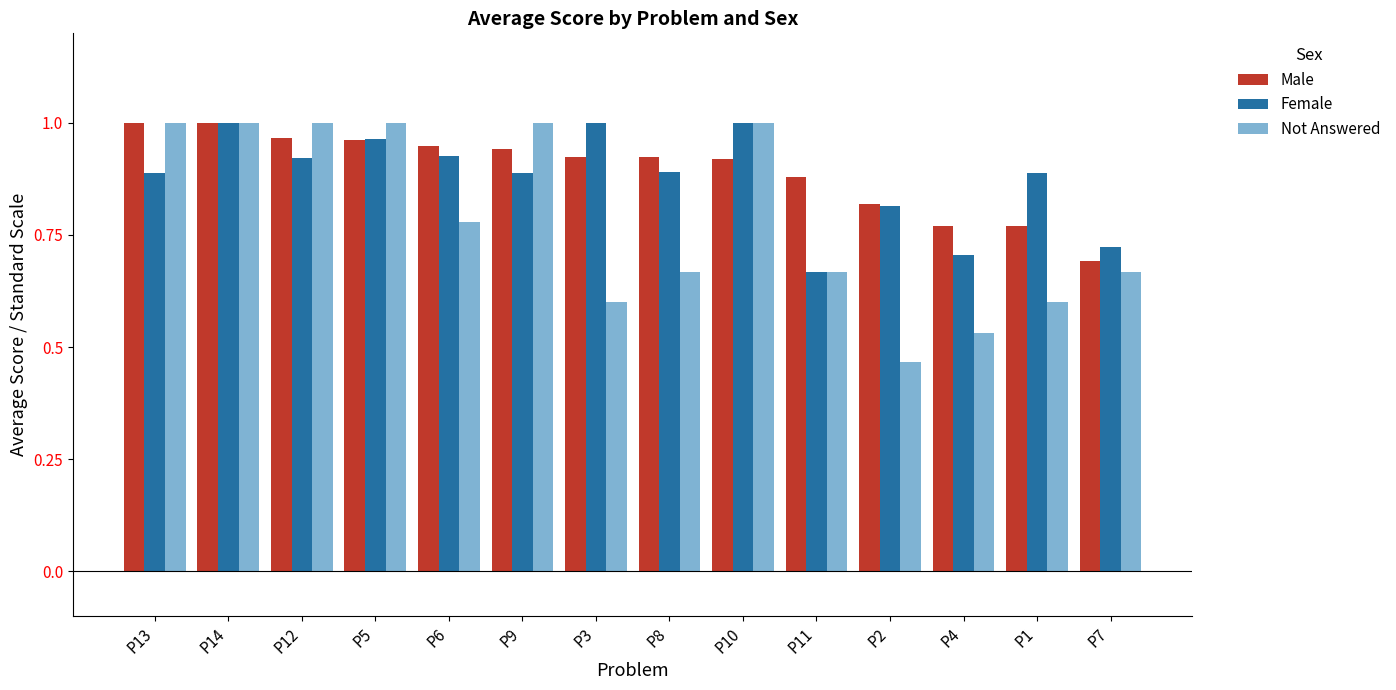

Between P12 and P6, which series saw the biggest shift?

Not Answered